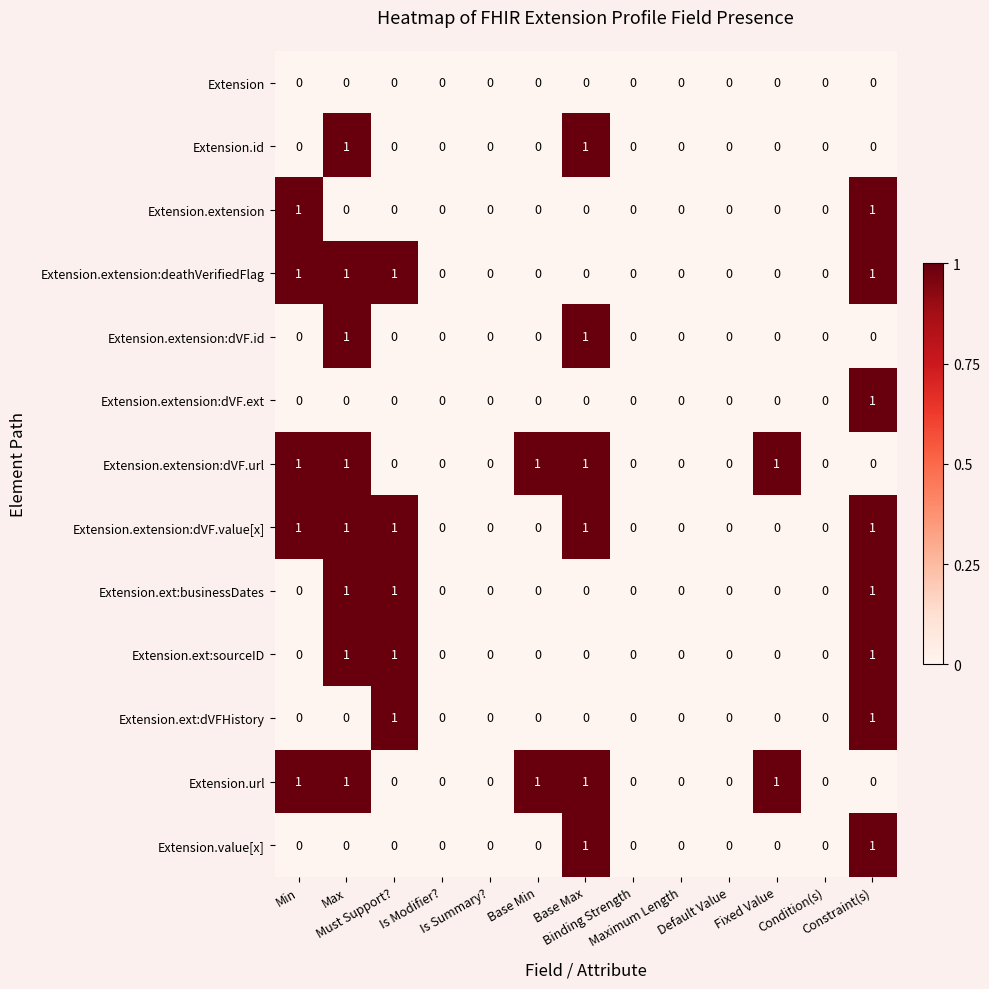

How many Extension.ext:businessDates values are between 0 and 1?

13